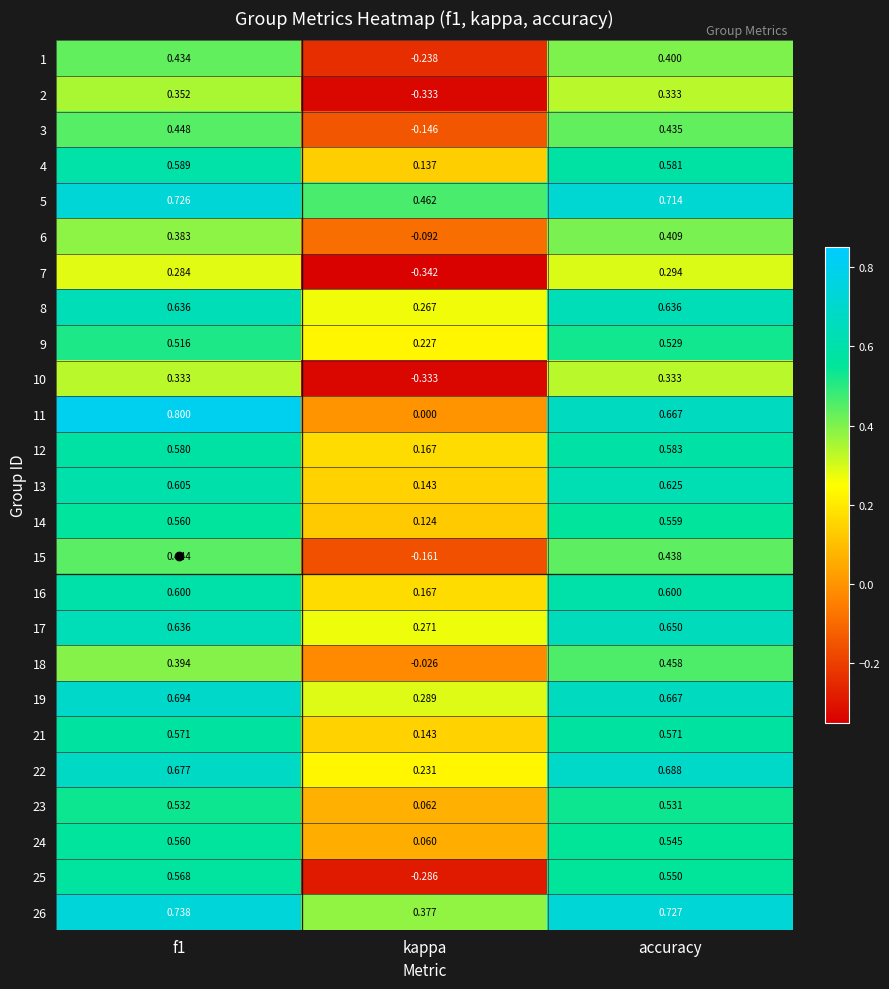

At which label is 2 closest to 0?

kappa